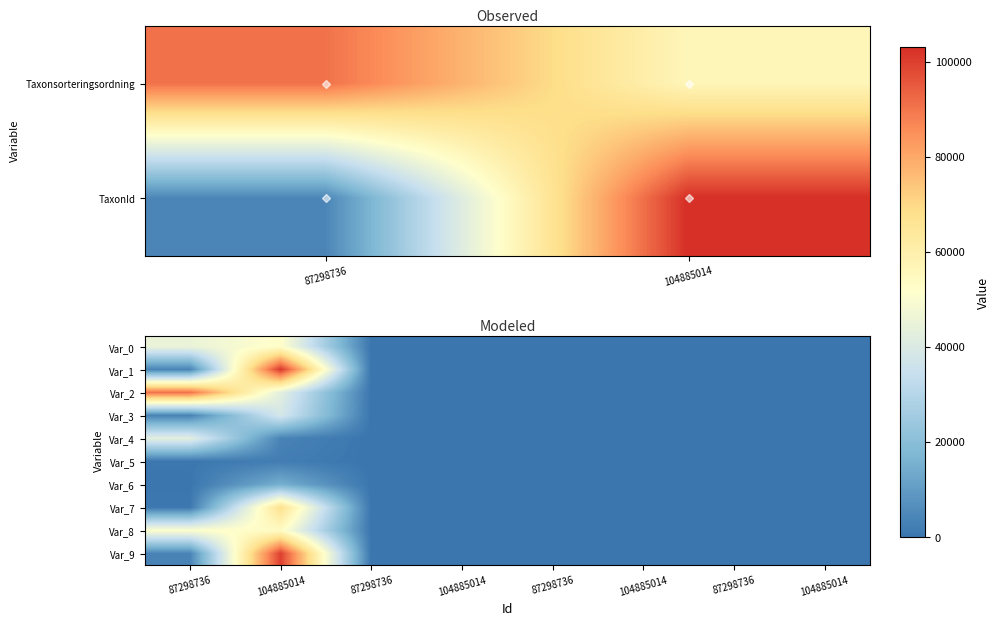

Count the number of categories in the chart.

8